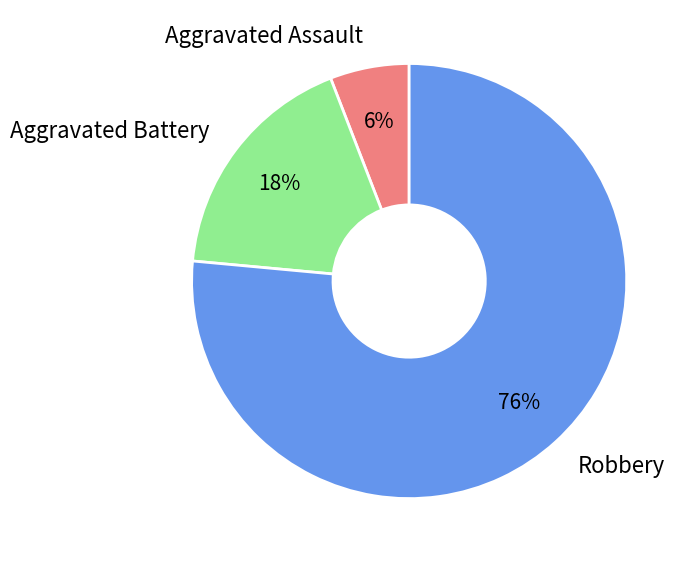

To the nearest percent, what percentage of the pie is Robbery?

76%